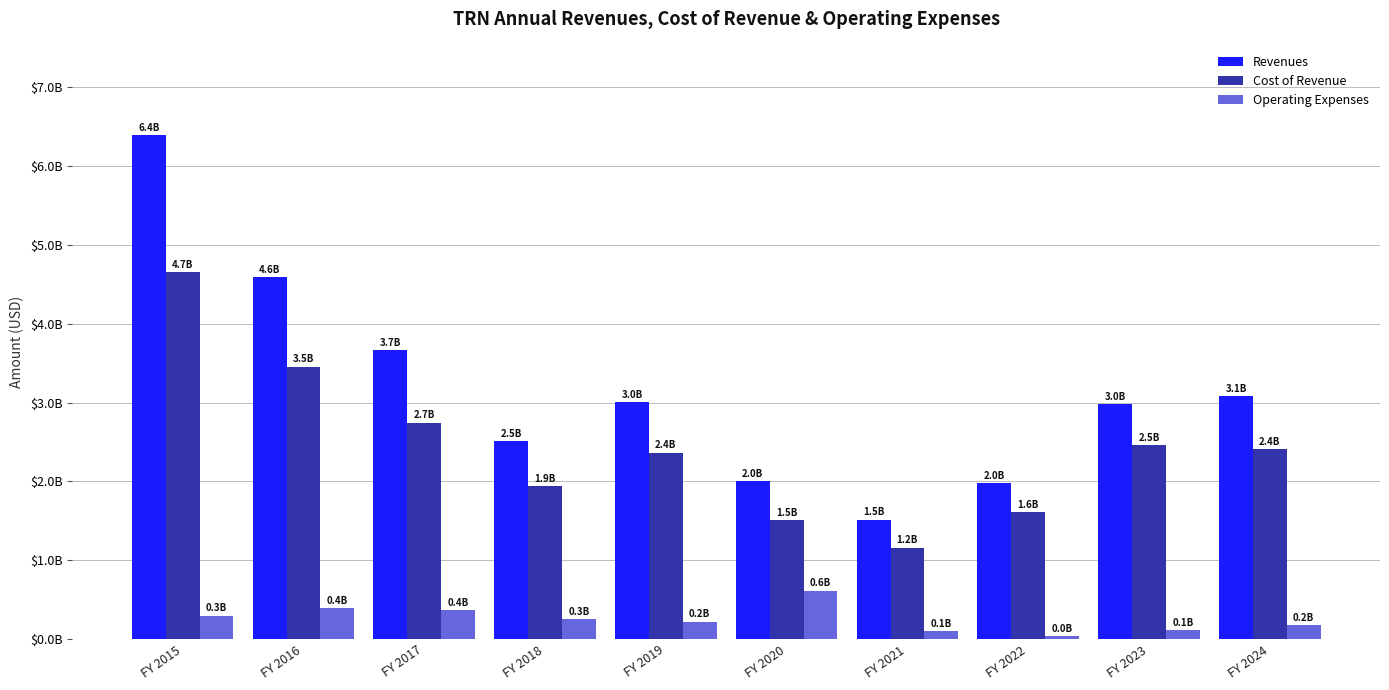

Rank the series by their maximum value, from highest to lowest.

Revenues, Cost of Revenue, Operating Expenses